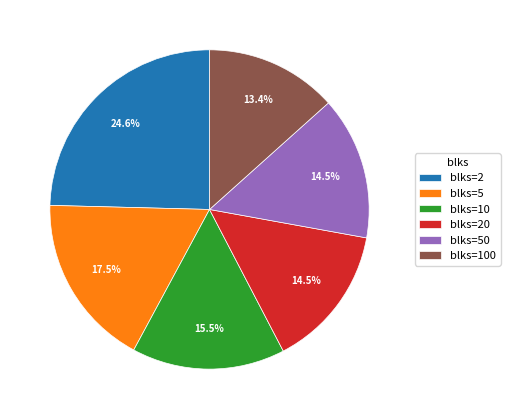

Does any single category account for the majority?

No